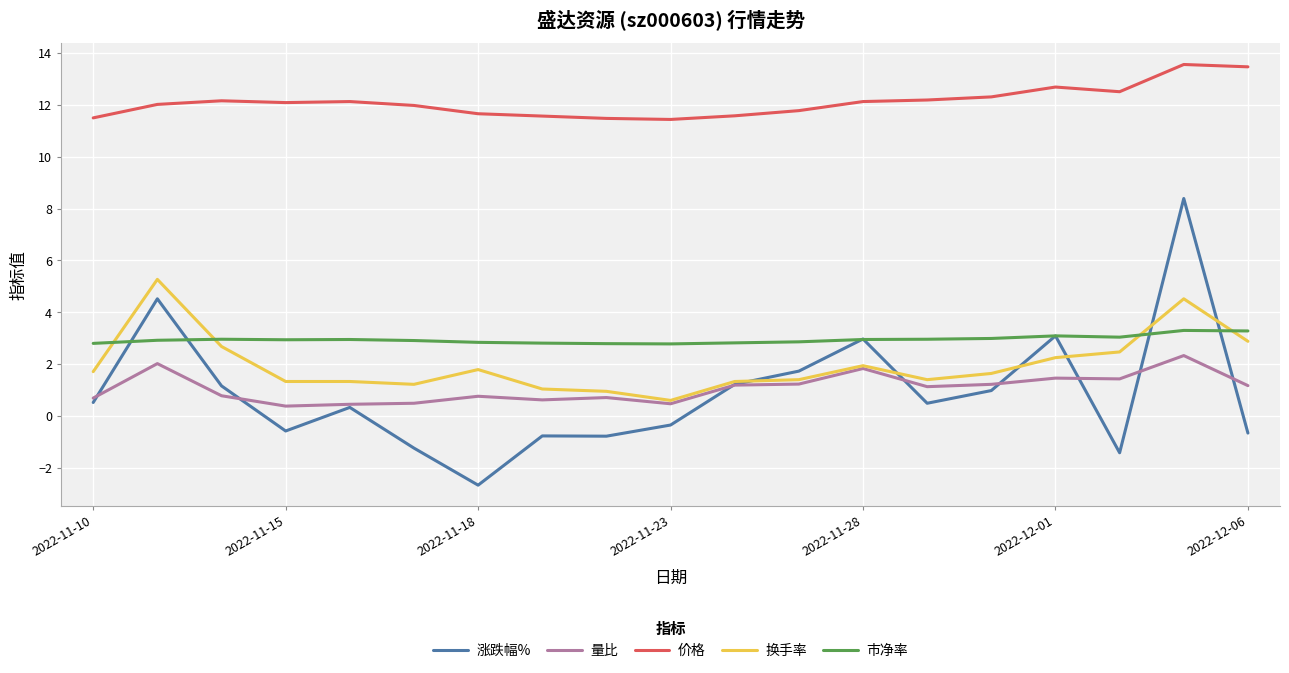

True or false: 价格 has more than 1 points higher than both neighbors.

True